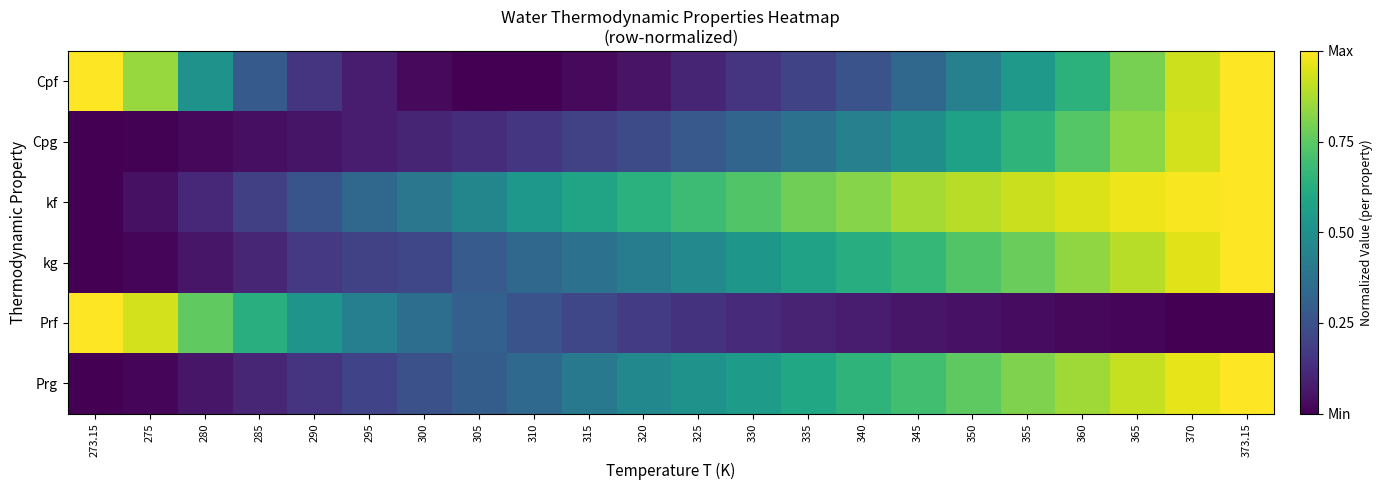

Reading left to right, transcribe all the data shown in this chart.

Cpf: 273.15=1.0	275=0.8	280=0.5	285=0.3	290=0.2	295=0.1	300=0.0	305=0.0	310=0.0	315=0.0	320=0.1	325=0.1	330=0.2	335=0.2	340=0.3	345=0.3	350=0.4	355=0.5	360=0.6	365=0.8	370=0.9	373.15=1.0
Cpg: 273.15=0.0	275=0.0	280=0.0	285=0.0	290=0.1	295=0.1	300=0.1	305=0.1	310=0.2	315=0.2	320=0.2	325=0.3	330=0.3	335=0.4	340=0.4	345=0.5	350=0.6	355=0.7	360=0.7	365=0.8	370=0.9	373.15=1.0
kf: 273.15=0.0	275=0.0	280=0.1	285=0.2	290=0.3	295=0.3	300=0.4	305=0.5	310=0.5	315=0.6	320=0.6	325=0.7	330=0.7	335=0.8	340=0.8	345=0.9	350=0.9	355=0.9	360=0.9	365=1.0	370=1.0	373.15=1.0
kg: 273.15=0.0	275=0.0	280=0.1	285=0.1	290=0.2	295=0.2	300=0.2	305=0.3	310=0.3	315=0.4	320=0.4	325=0.5	330=0.5	335=0.6	340=0.6	345=0.7	350=0.7	355=0.8	360=0.8	365=0.9	370=1.0	373.15=1.0
Prf: 273.15=1.0	275=0.9	280=0.8	285=0.6	290=0.5	295=0.4	300=0.4	305=0.3	310=0.3	315=0.2	320=0.2	325=0.1	330=0.1	335=0.1	340=0.1	345=0.1	350=0.0	355=0.0	360=0.0	365=0.0	370=0.0	373.15=0.0
Prg: 273.15=0.0	275=0.0	280=0.1	285=0.1	290=0.2	295=0.2	300=0.2	305=0.3	310=0.3	315=0.4	320=0.5	325=0.5	330=0.6	335=0.6	340=0.7	345=0.7	350=0.8	355=0.8	360=0.9	365=0.9	370=1.0	373.15=1.0